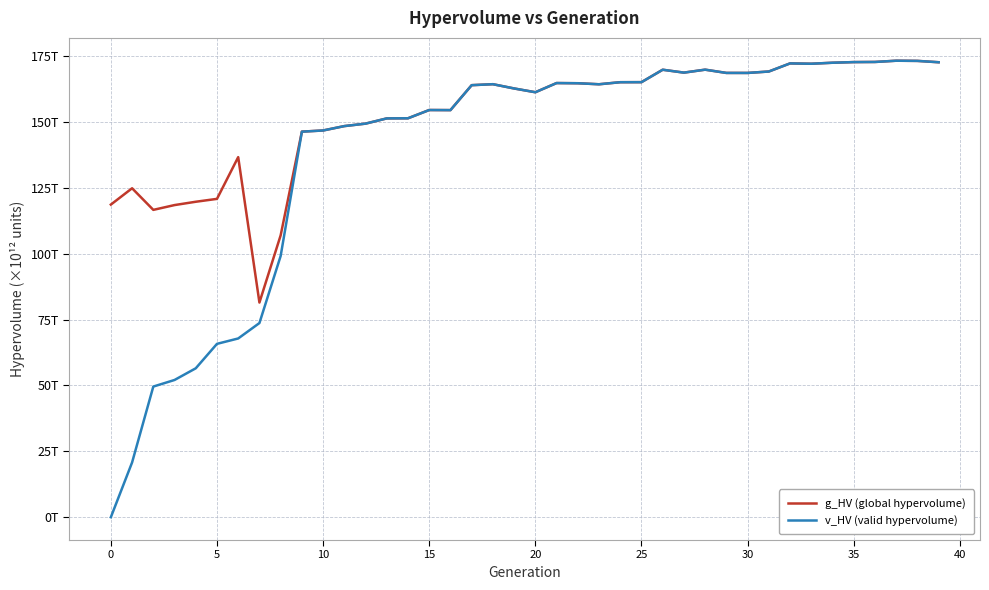

Does the chart display data point markers on the line(s)?

No